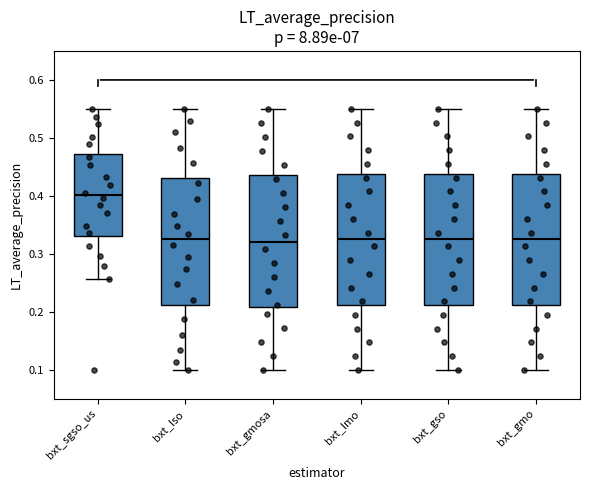

Where does the median line of the box for bxt_gmosa sit on the y-axis? The values are not printed on the chart, so give them approximately, as read against the axis.

0.32